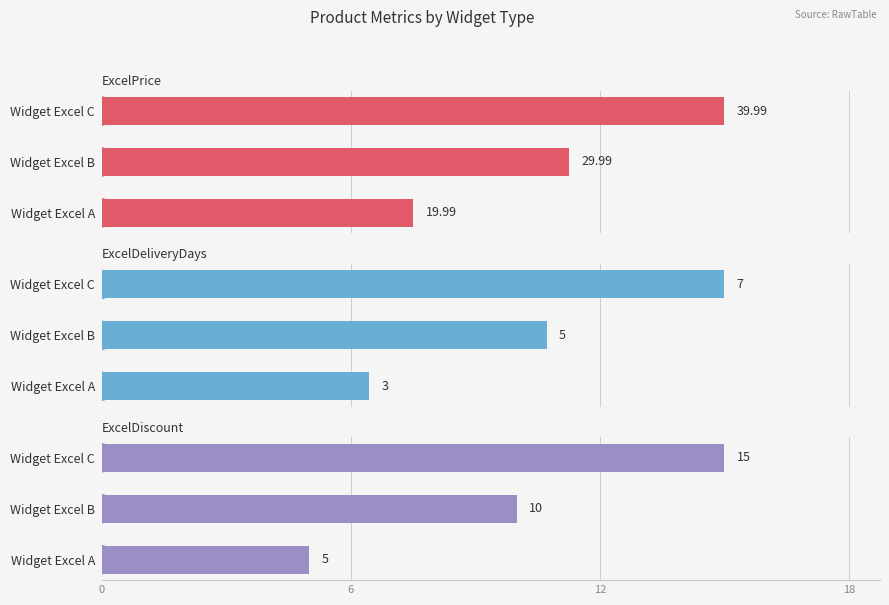

What is the difference between the maximum and minimum values in the ExcelPrice series?

20.0